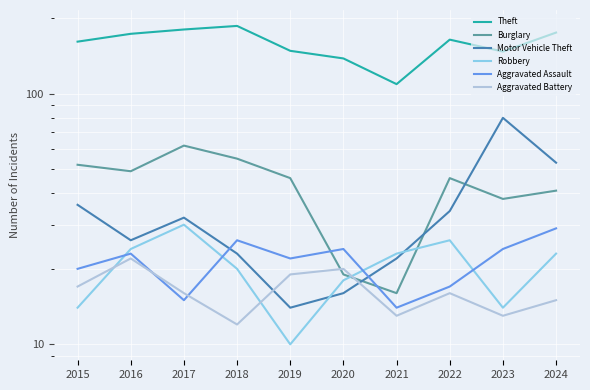

Reading left to right, transcribe all the data shown in this chart.

Theft: 2015=161	2016=173	2017=180	2018=186	2019=148	2020=138	2021=109	2022=164	2023=147	2024=175
Burglary: 2015=52	2016=49	2017=62	2018=55	2019=46	2020=19	2021=16	2022=46	2023=38	2024=41
Motor Vehicle Theft: 2015=36	2016=26	2017=32	2018=23	2019=14	2020=16	2021=22	2022=34	2023=80	2024=53
Robbery: 2015=14	2016=24	2017=30	2018=20	2019=10	2020=18	2021=23	2022=26	2023=14	2024=23
Aggravated Assault: 2015=20	2016=23	2017=15	2018=26	2019=22	2020=24	2021=14	2022=17	2023=24	2024=29
Aggravated Battery: 2015=17	2016=22	2017=16	2018=12	2019=19	2020=20	2021=13	2022=16	2023=13	2024=15